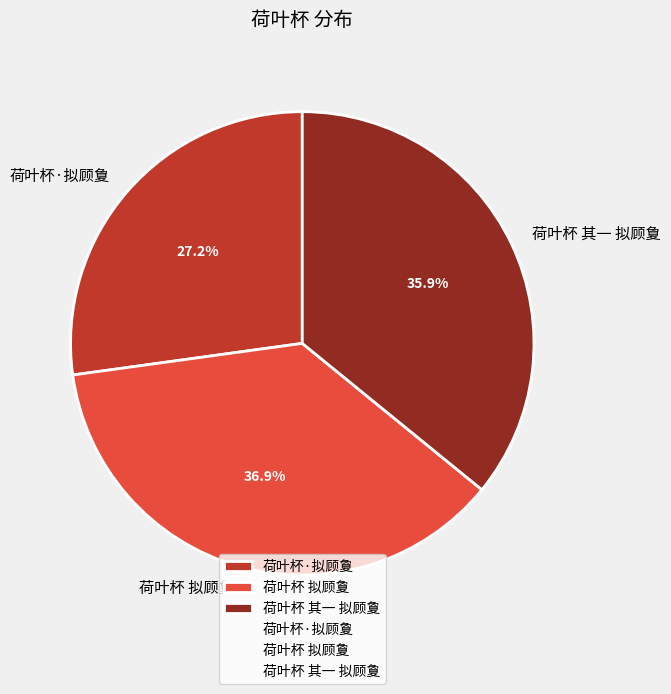

What portion of the pie excludes 荷叶杯 其一 拟顾夐?

64.1%